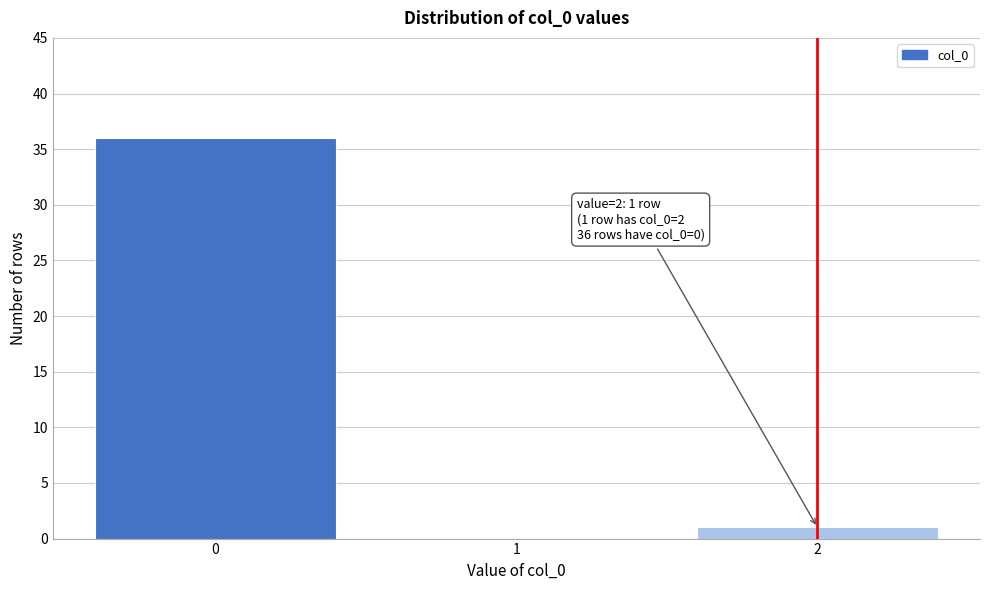

Over which range of the x-axis is the bar tallest?

-0.5 to 0.5